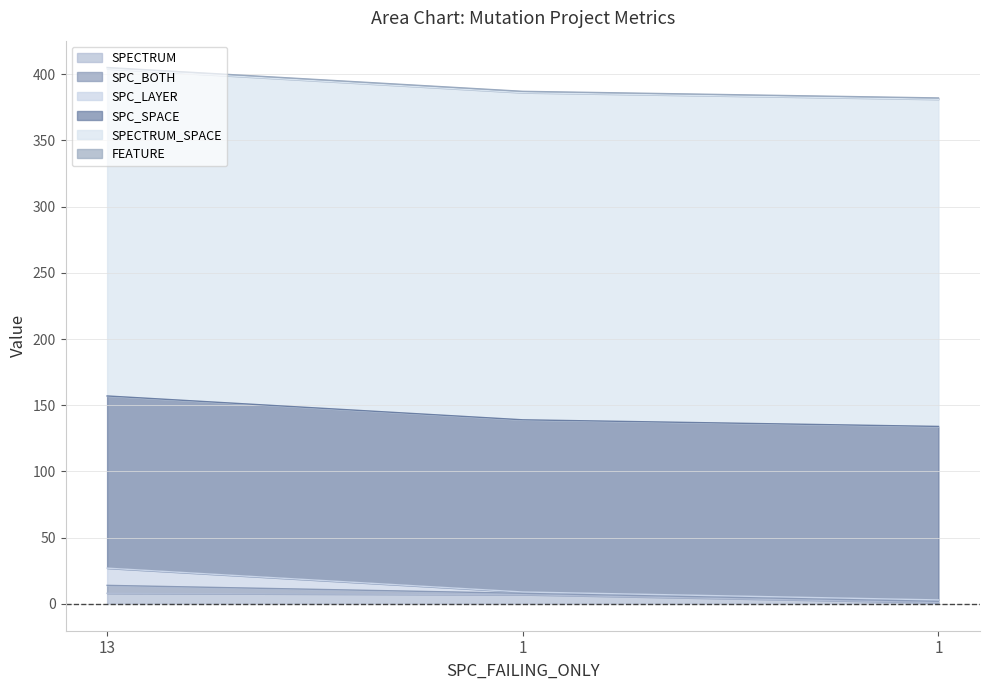

Count the number of data series in this chart.

6